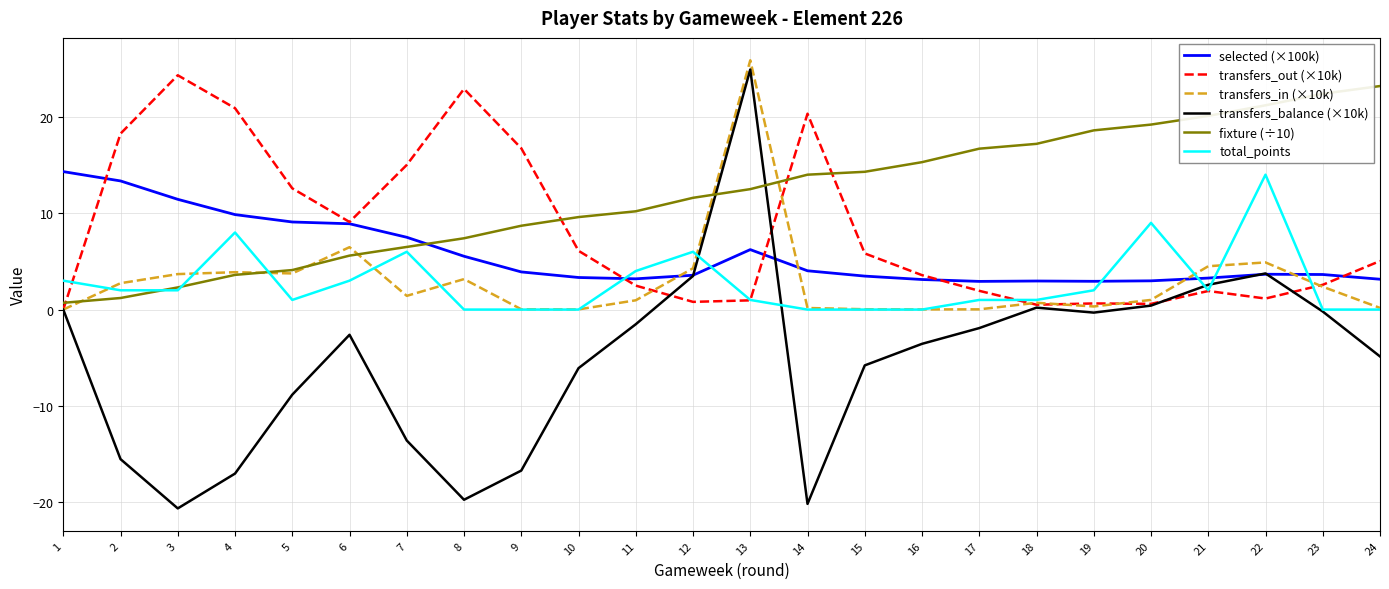

Is the value of fixture (÷10) at 12 greater than the value of transfers_balance (×10k) at 5?

Yes